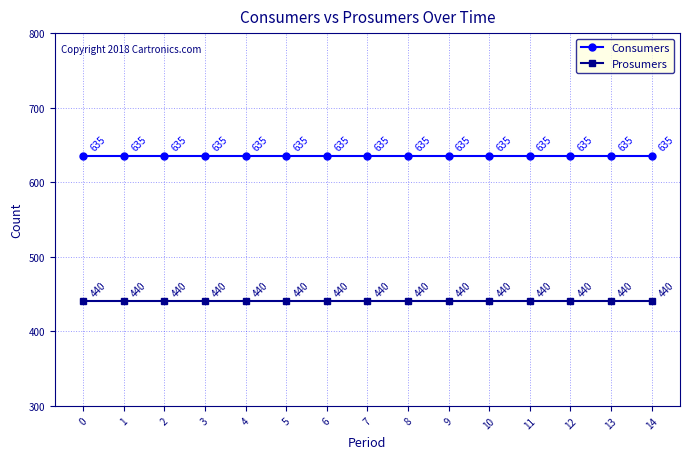

What is the total value across all series at 12?

1075